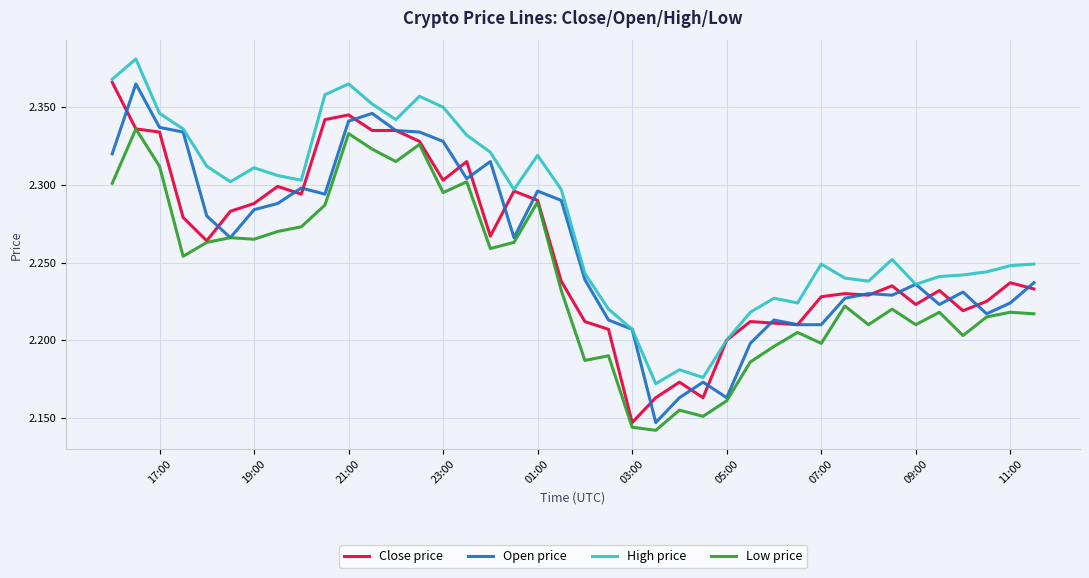

What are all the series names shown in the legend?

Close price, Open price, High price, Low price